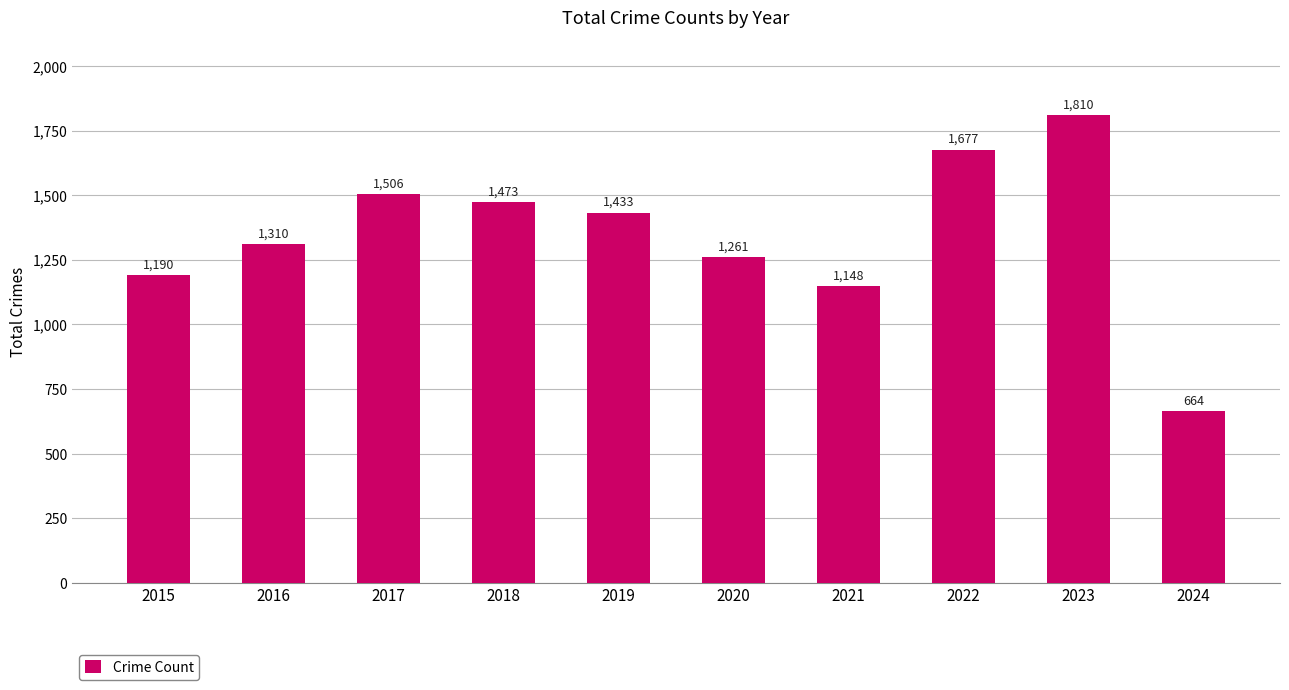

What is the ratio of the value at 2018 to the value at 2015?

1.2